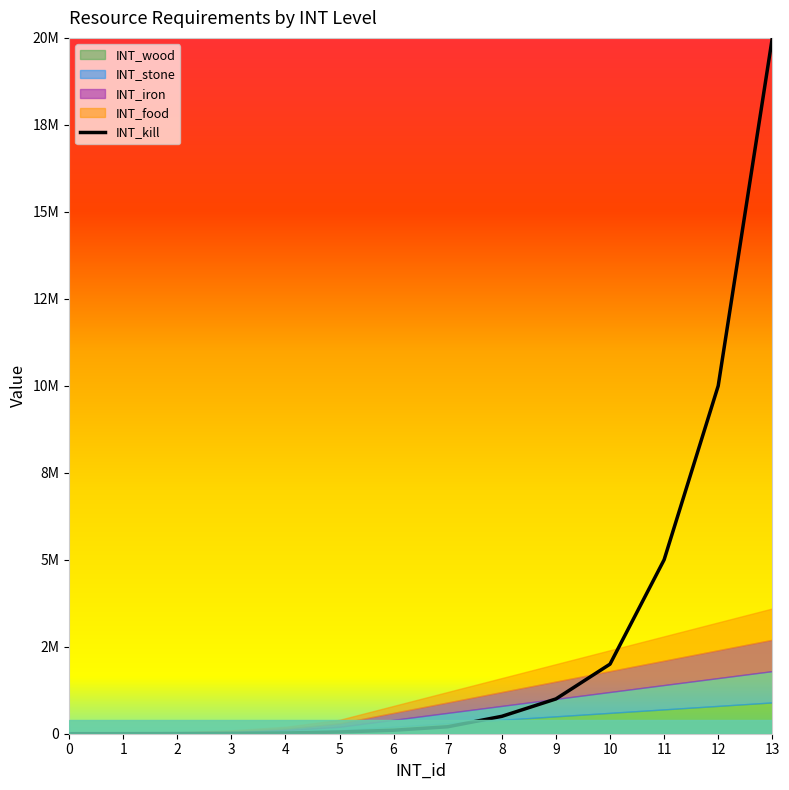

What is the change in value from 11 to 12?

+5000000